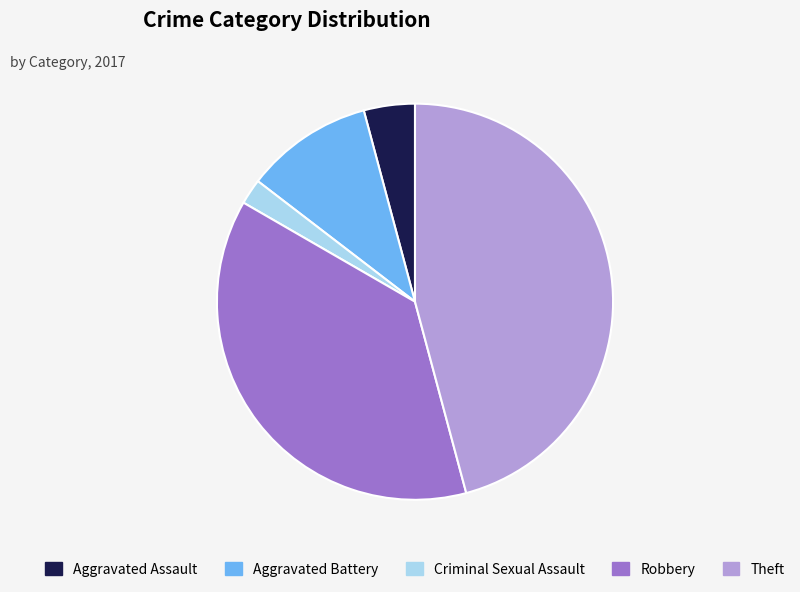

Approximately how many times larger is the value at Criminal Sexual Assault compared to Robbery?

0.1